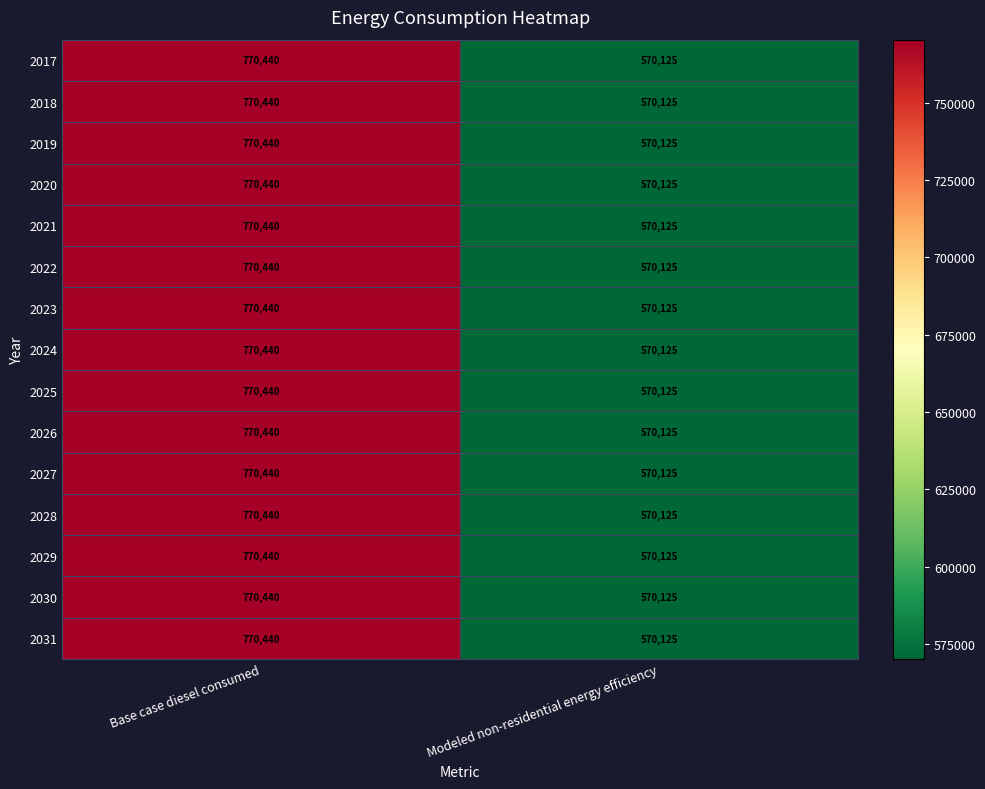

What is the total value across all series at Base case diesel consumed?

11556600